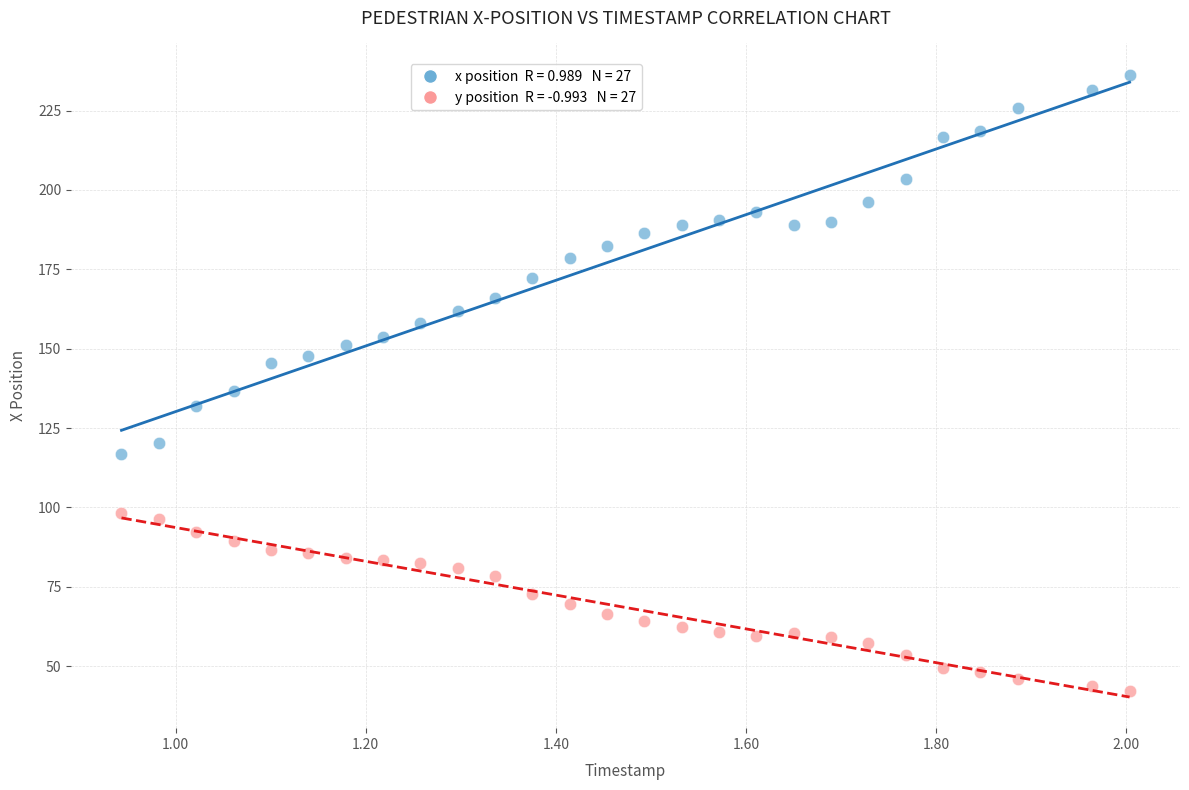

Across all data points, what is the range of X values (max minus min)?

1.1